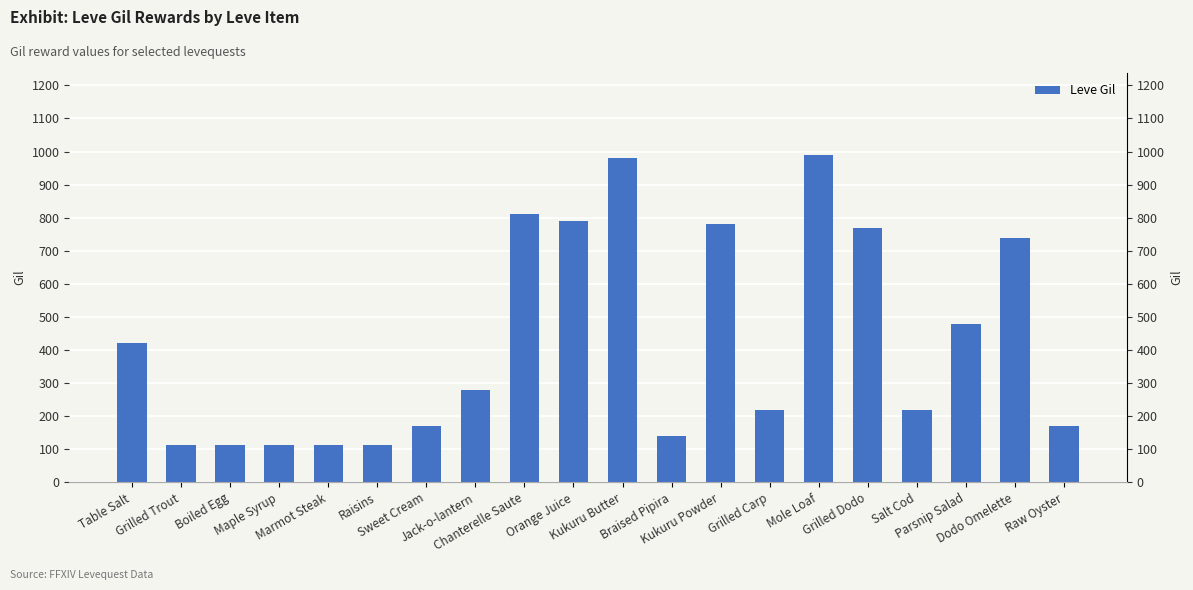

What is the average value?

426